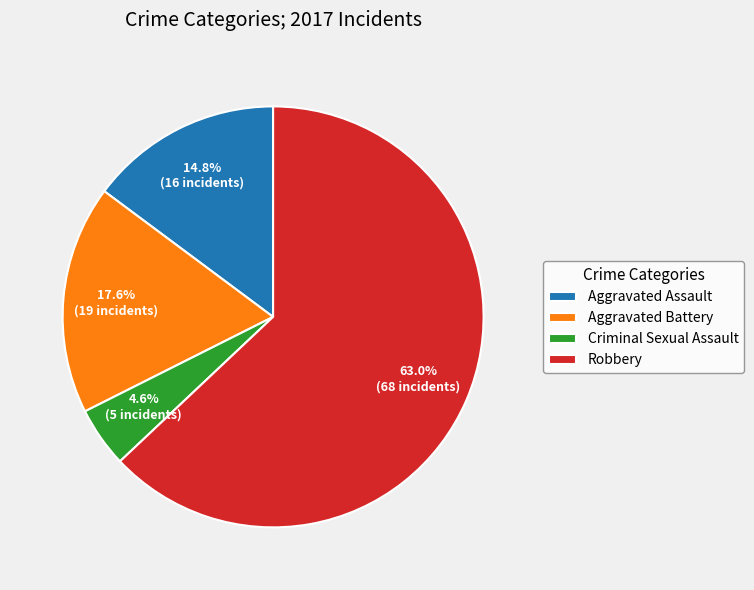

Does any single category account for the majority?

Yes